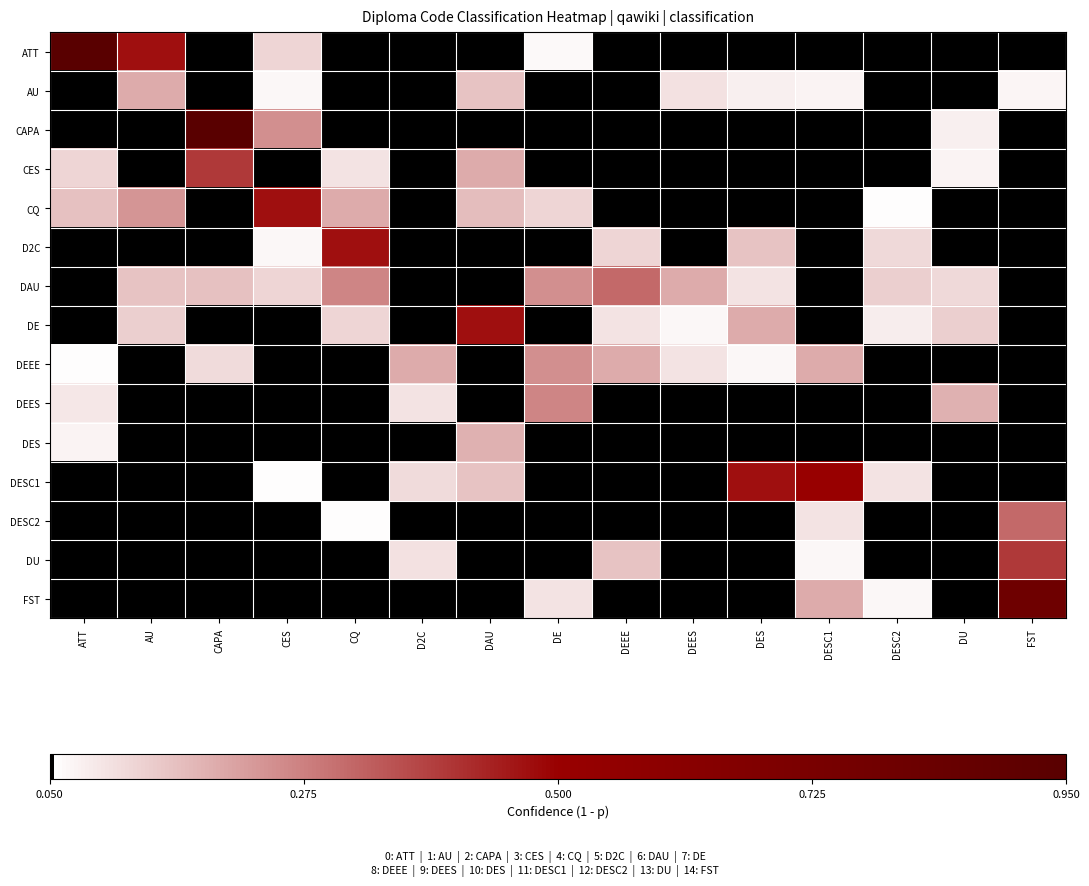

What is the total value across all series at DAU?

1.4